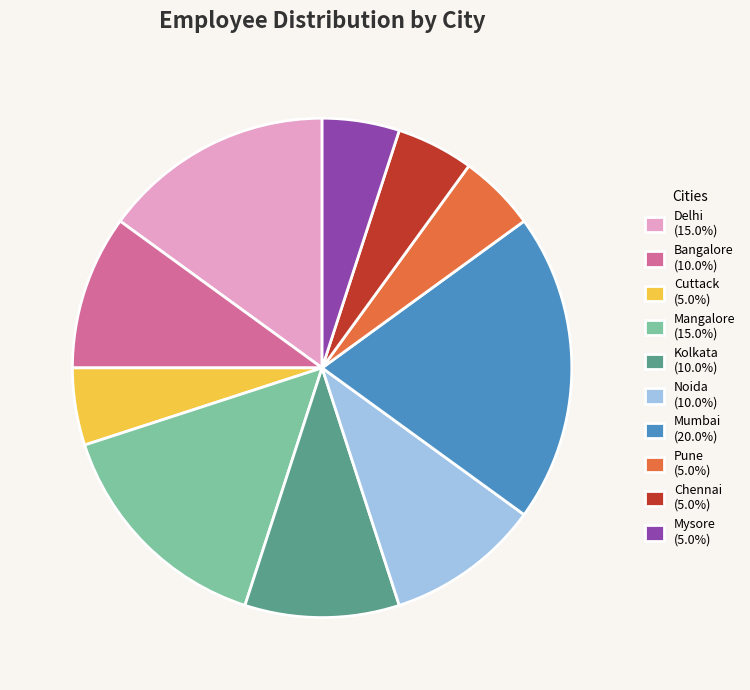

Is it true that Mumbai is 35% of the pie?

False